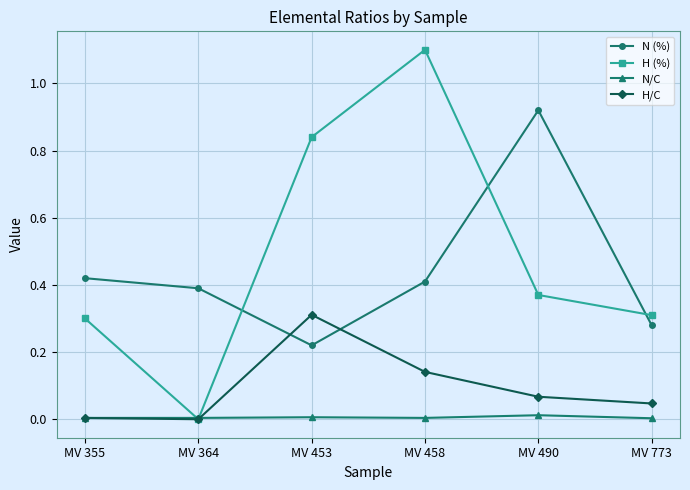

True or false: N/C has more than 0 interior local peaks.

True